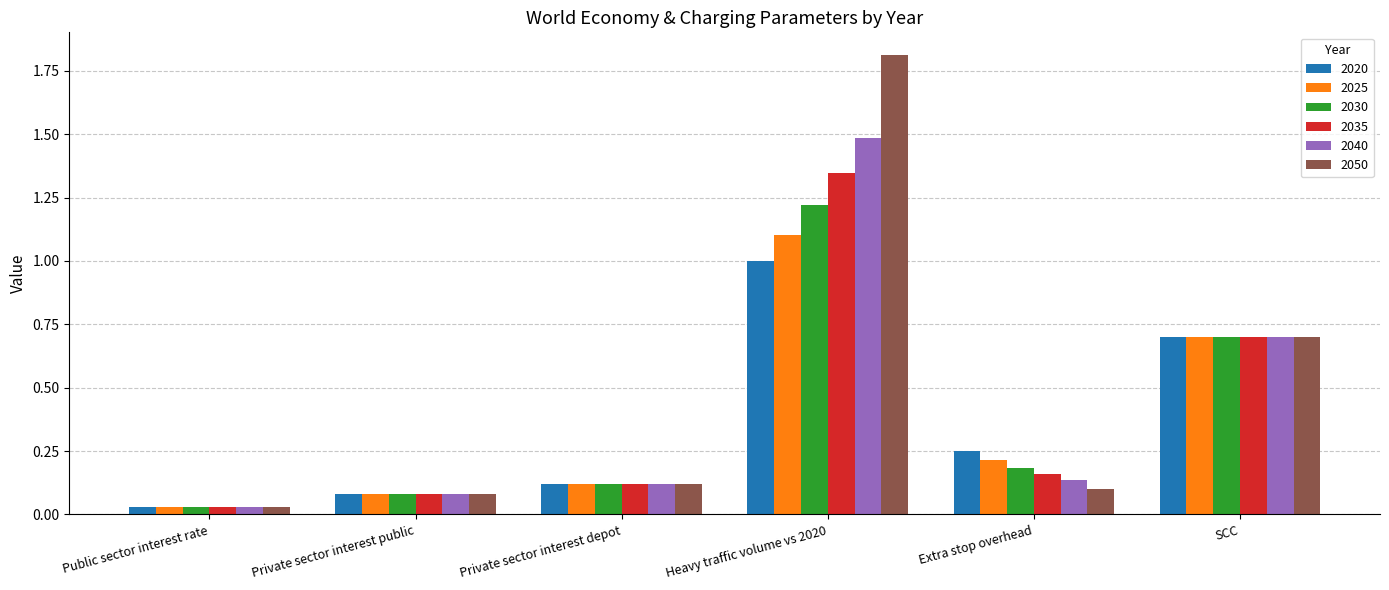

What position from the left is SCC?

6